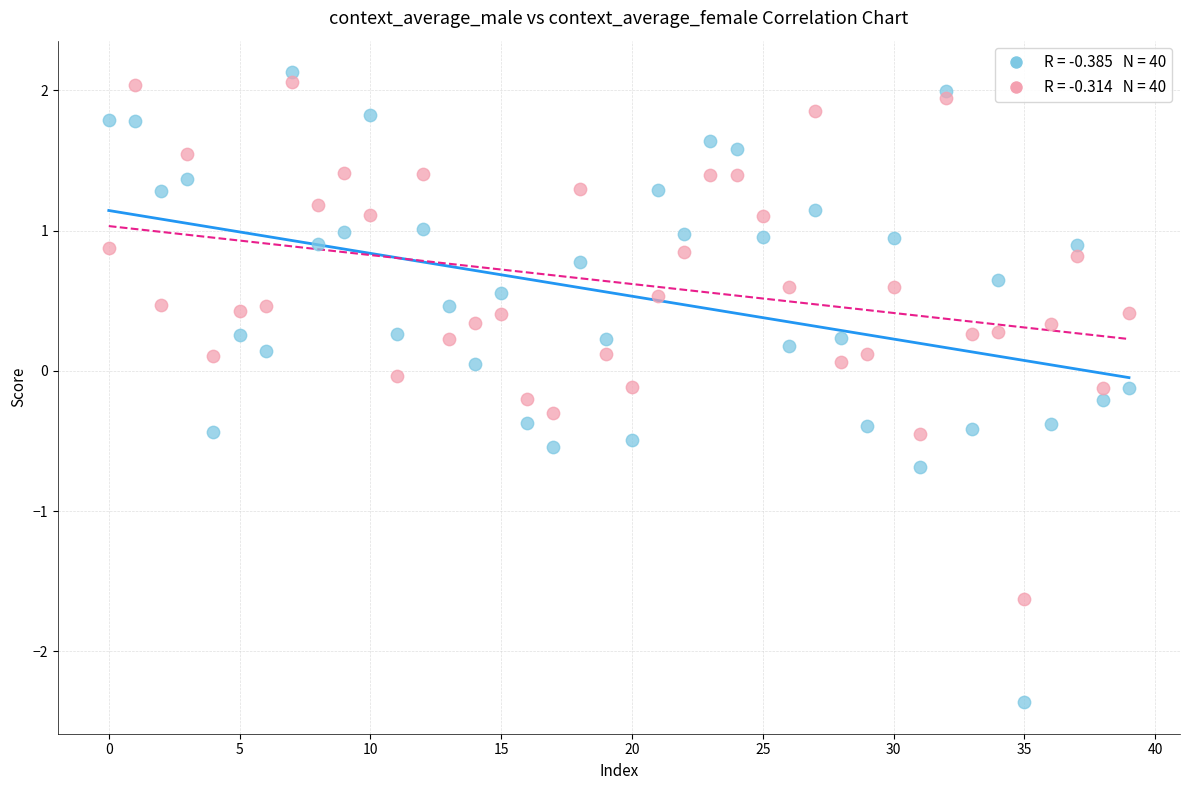

How many data points are displayed?

80